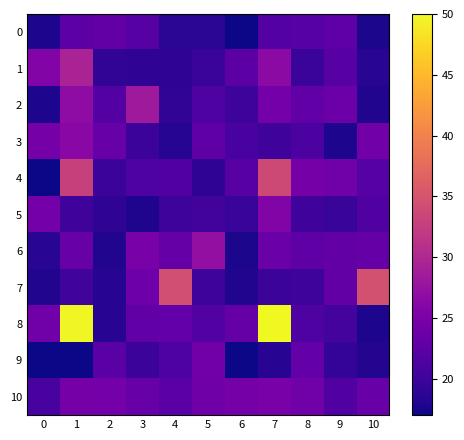

Reading left to right, list all the values displayed in this chart.

0: 0=17.8	1=22.4	2=23.0	3=22.0	4=18.8	5=18.8	6=17.0	7=21.8	8=22.0	9=22.8	10=17.8
1: 0=25.8	1=29.5	2=19.2	3=18.9	4=19.0	5=19.8	6=22.5	7=26.6	8=19.7	9=22.1	10=18.6
2: 0=17.8	1=26.8	2=21.8	3=28.2	4=19.1	5=21.4	6=20.0	7=24.4	8=22.9	9=23.7	10=18.1
3: 0=24.6	1=26.3	2=23.5	3=19.8	4=18.3	5=22.6	6=20.8	7=20.1	8=21.2	9=17.9	10=24.3
4: 0=17.0	1=32.9	2=19.9	3=21.4	4=21.6	5=19.0	6=22.1	7=33.8	8=24.5	9=24.2	10=22.0
5: 0=24.4	1=20.2	2=19.0	3=17.9	4=20.0	5=20.5	6=19.6	7=25.6	8=20.2	9=19.7	10=21.6
6: 0=18.6	1=23.5	2=18.2	3=24.8	4=23.3	5=27.1	6=17.7	7=23.6	8=22.8	9=22.9	10=23.3
7: 0=18.2	1=20.2	2=18.5	3=23.9	4=34.5	5=20.0	6=18.1	7=19.9	8=20.0	9=22.9	10=34.6
8: 0=24.1	1=49.8	2=18.5	3=22.8	4=23.2	5=21.7	6=23.3	7=50.0	8=21.4	9=20.7	10=17.8
9: 0=17.0	1=17.0	2=22.3	3=19.9	4=21.3	5=24.2	6=17.0	7=18.5	8=23.1	9=19.3	10=18.2
10: 0=20.8	1=24.6	2=24.4	3=23.5	4=22.2	5=24.0	6=24.5	7=24.8	8=24.1	9=21.6	10=23.5